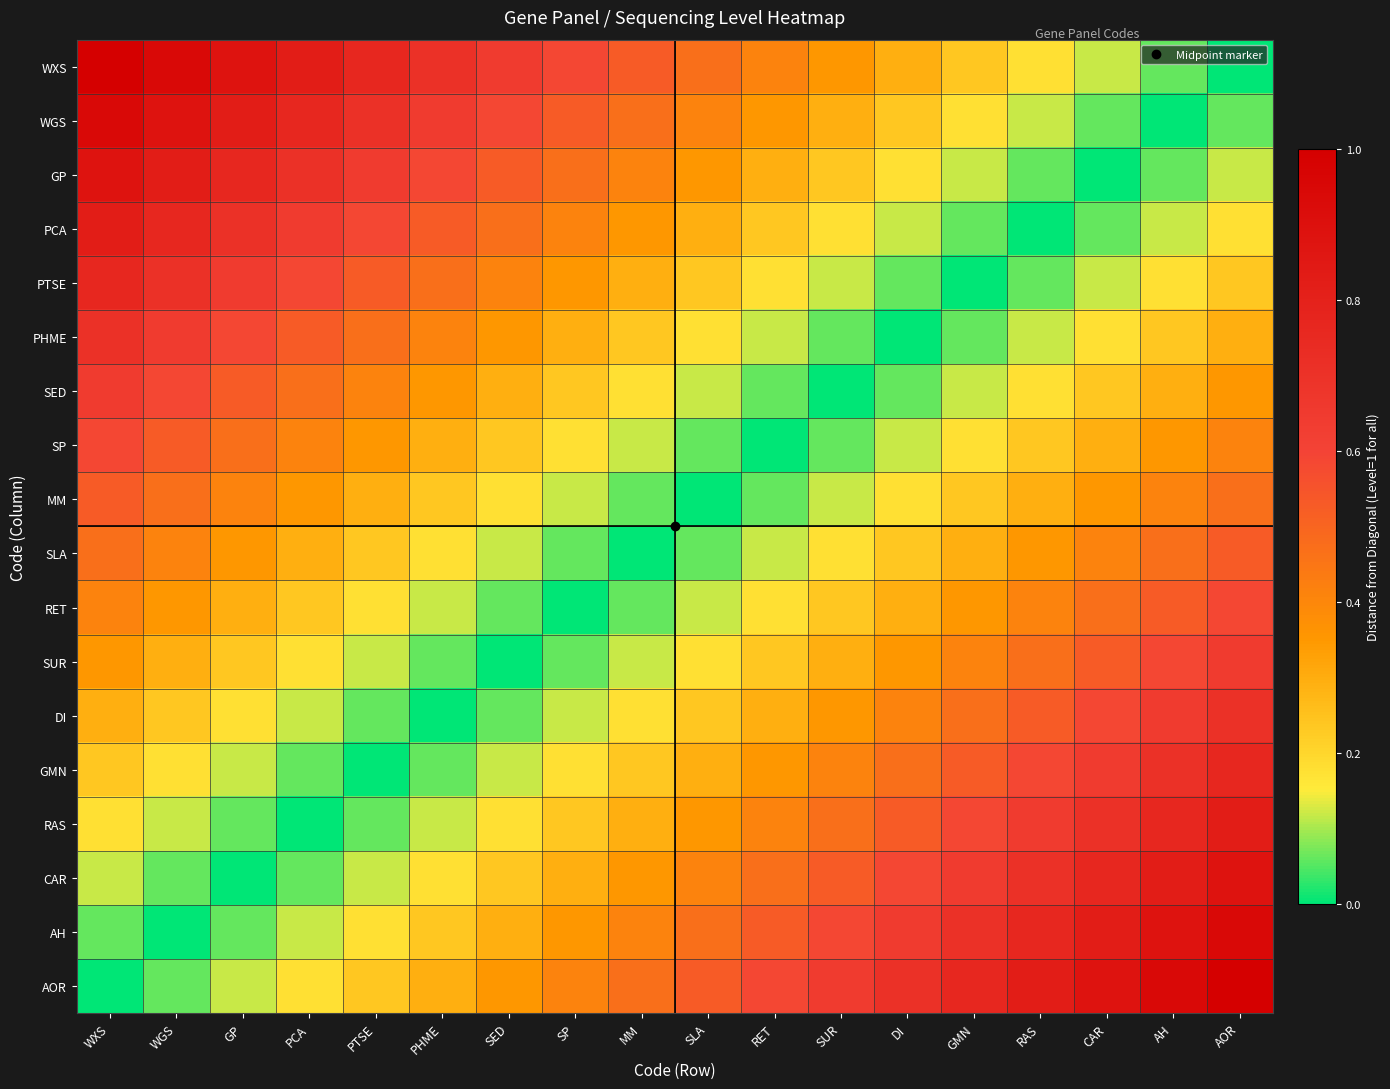

List the series in order of their peak value, lowest first.

MM, SLA, SP, RET, SED, SUR, PHME, DI, PTSE, GMN, PCA, RAS, GP, CAR, WGS, AH, WXS, AOR